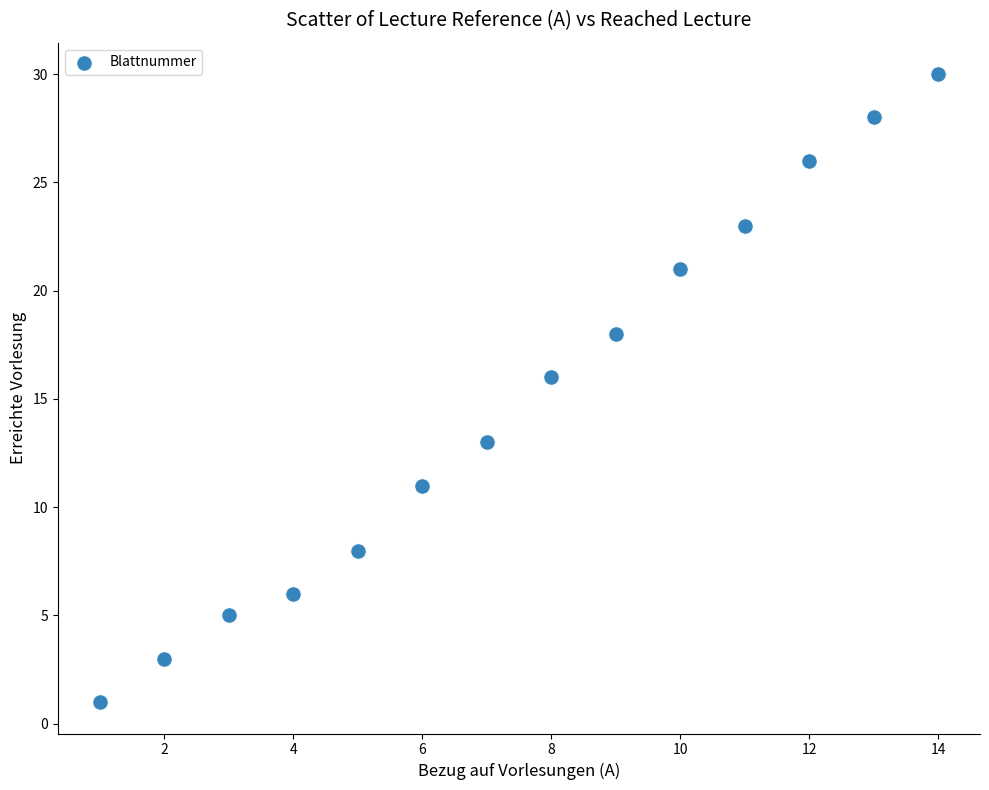

What is the range of Y values (max minus min)?

29